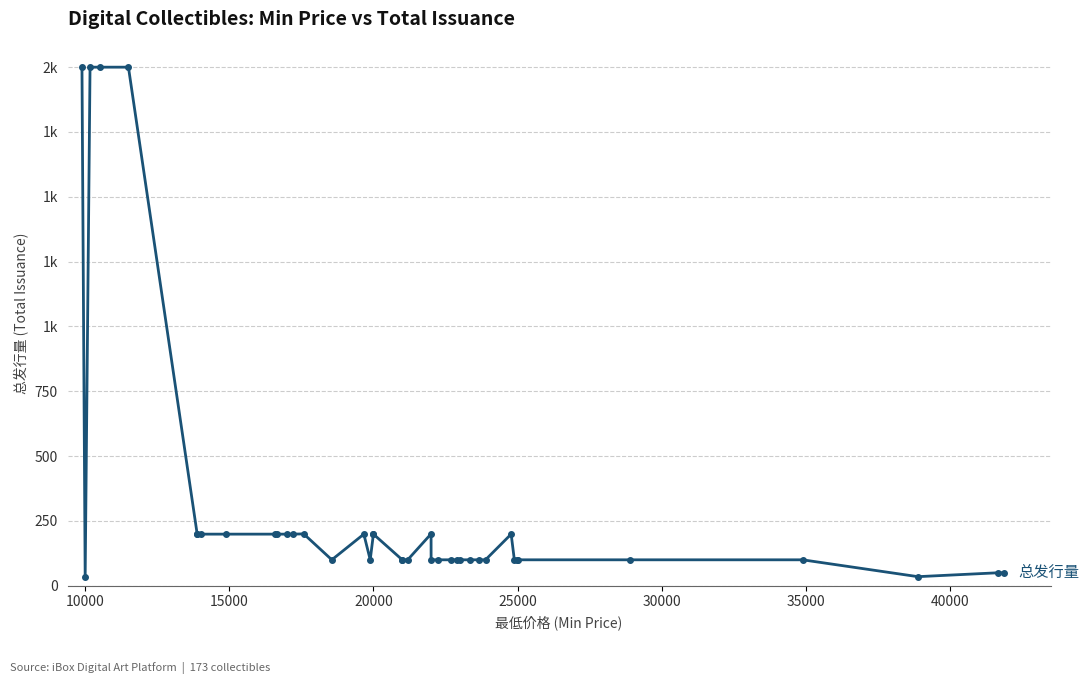

Reading right to left, what are all the values shown in this chart?

50	50	35	100	100	100	100	100	199	100	100	100	100	100	100	100	100	200	100	100	100	199	199	100	199	100	200	199	199	199	199	199	199	199	199	2000	2000	2000	33	2000